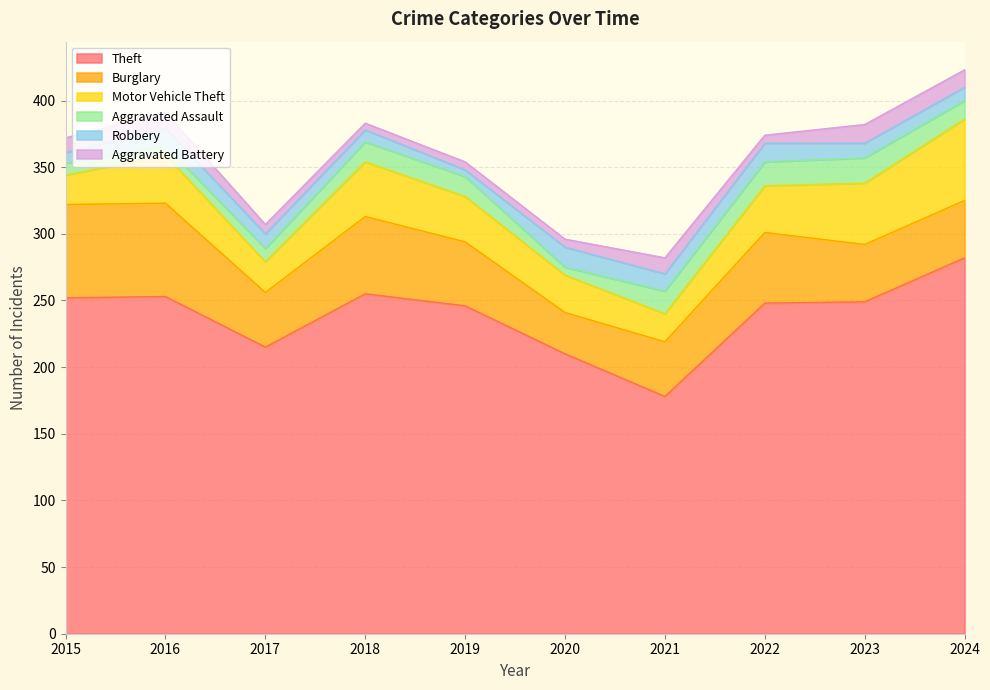

At how many categories does at least one series exceed 37?

10